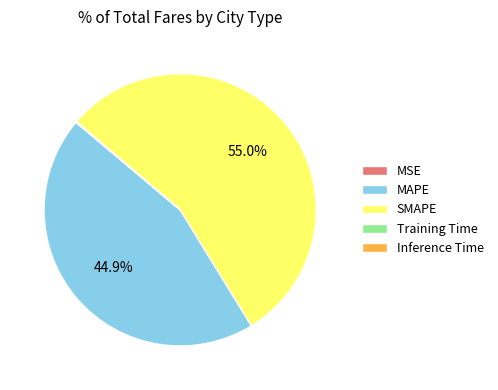

Does any single category account for the majority?

Yes